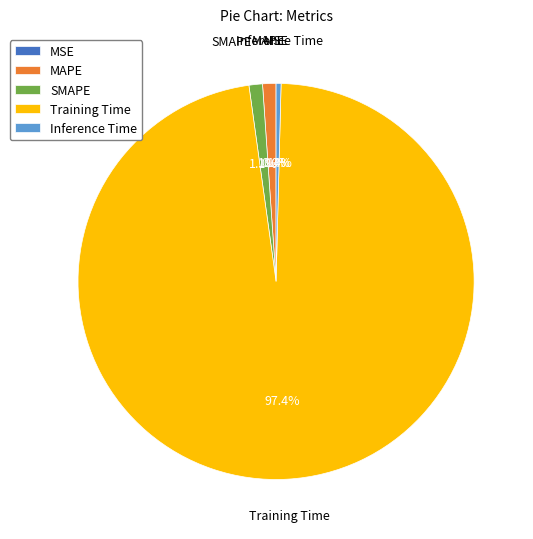

True or false: Inference Time accounts for 0% of the total.

True